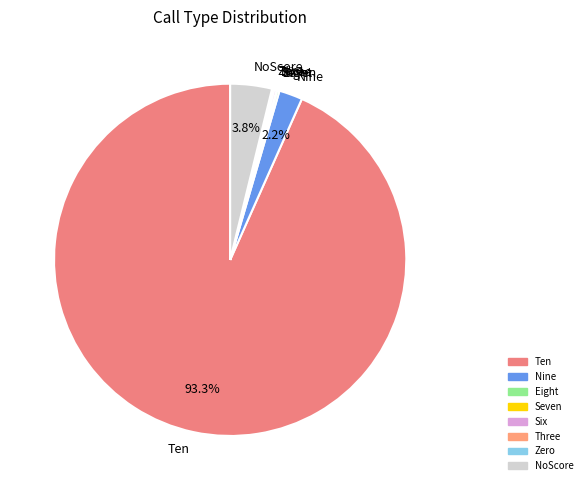

Is there a majority slice in this chart?

Yes